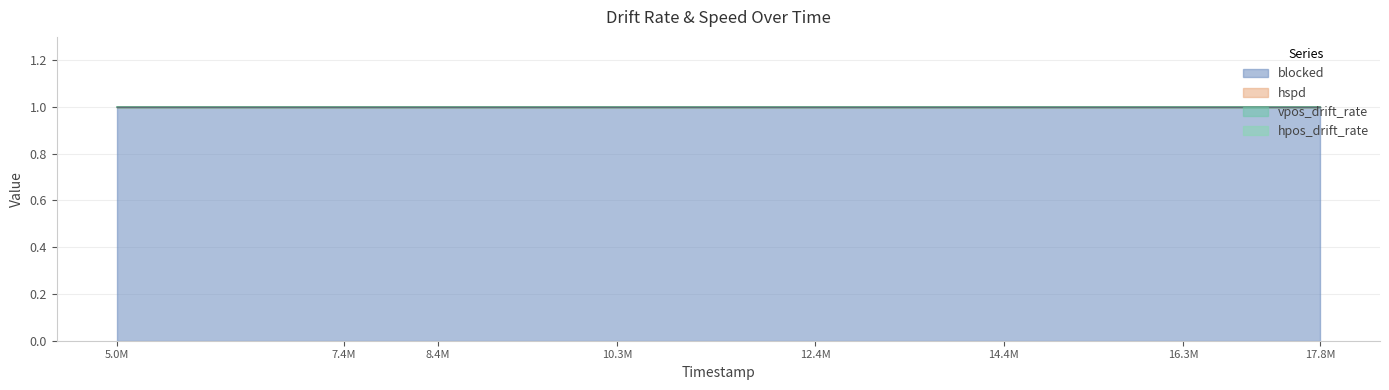

How many lines are shown in the chart?

4